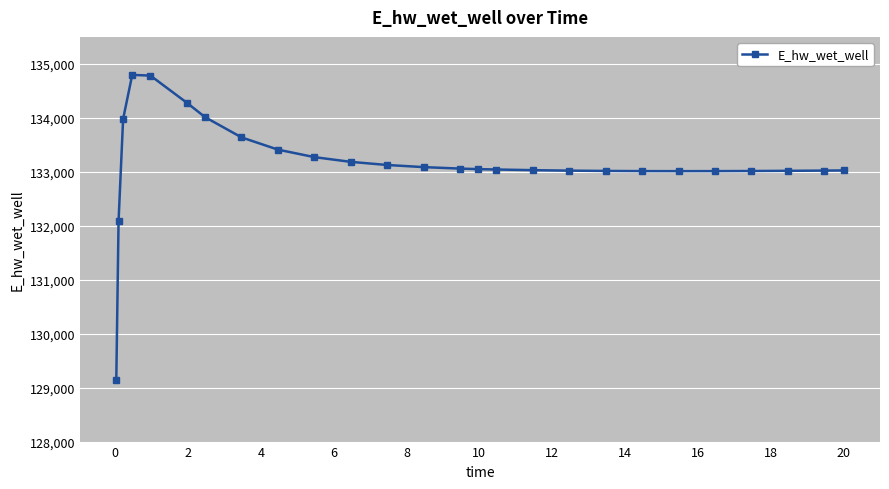

True or false: there are more than 0 points higher than both neighbors.

True